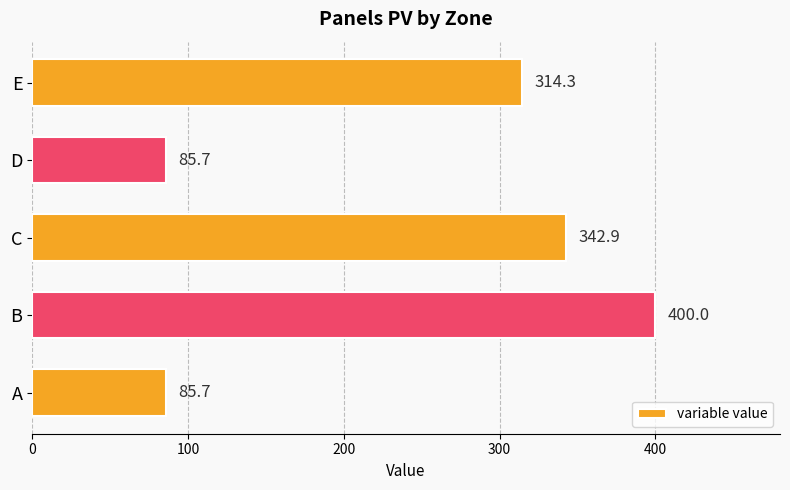

What is the sum of the values at E and B?

714.3